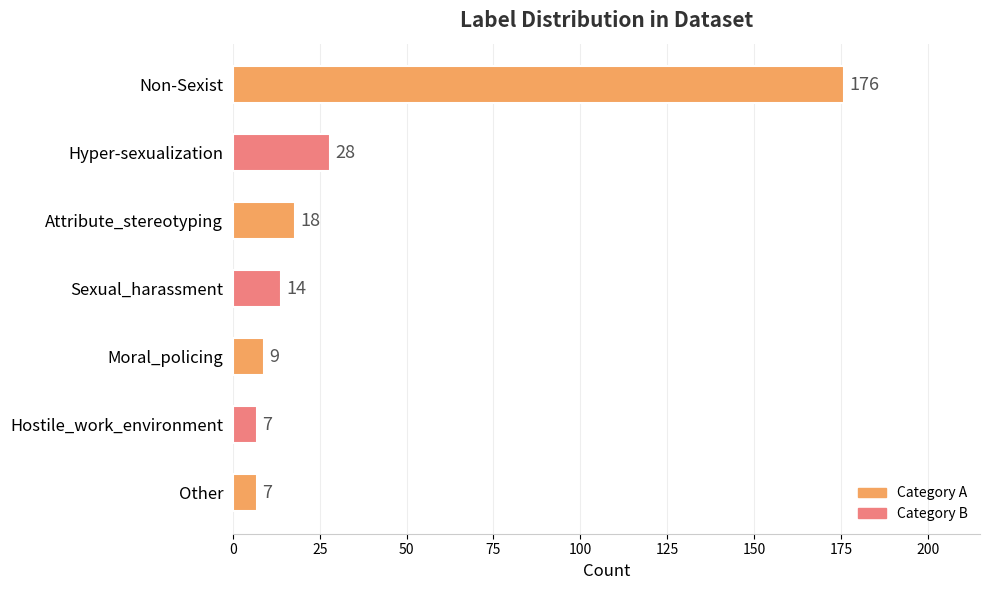

How many distinct data groups are displayed?

1